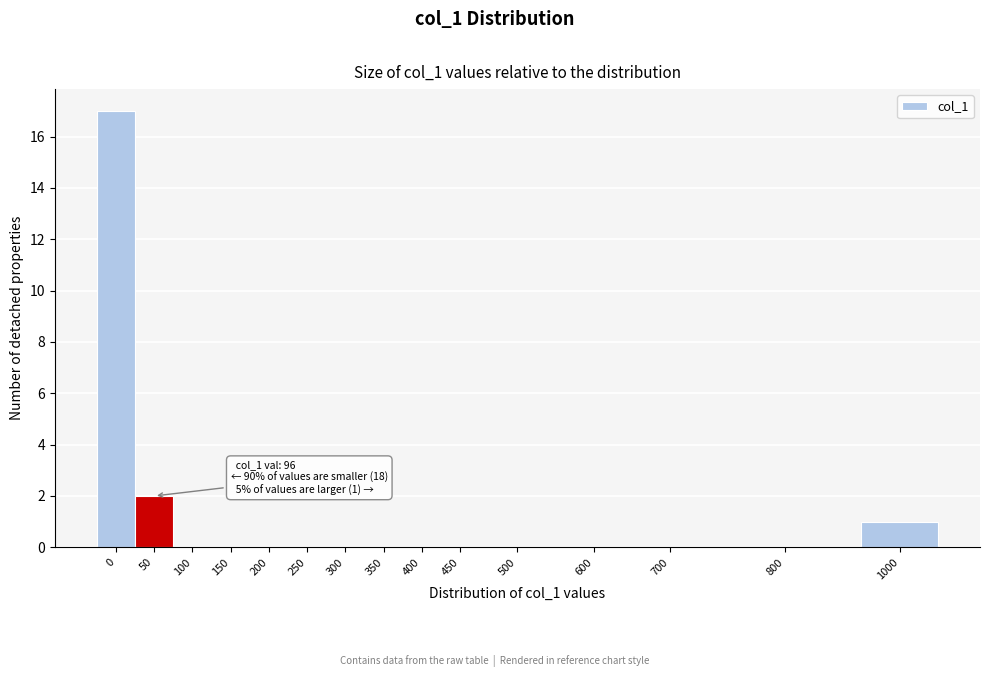

Reading left to right, what are all the values shown in this chart?

0=17	50=2	100=0	150=0	200=0	250=0	300=0	350=0	400=0	450=0	500=0	600=0	700=0	800=0	1000=1